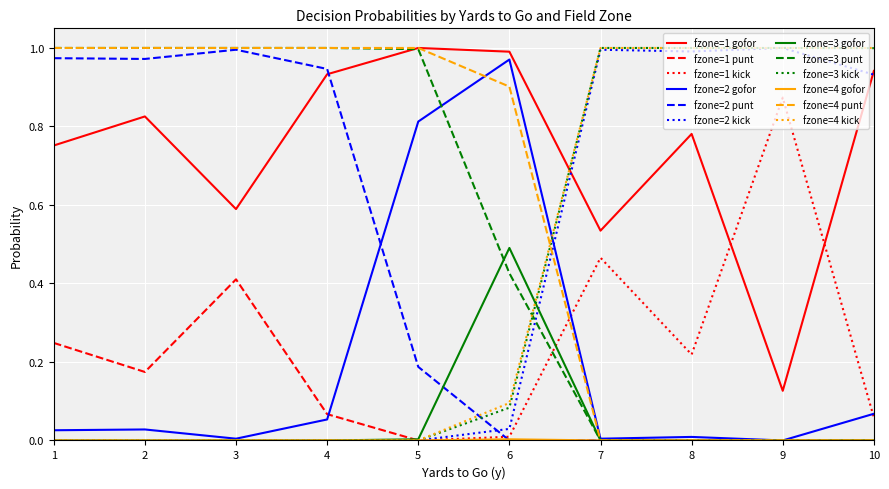

The fzone=1 gofor series shows 0.6 at 3. True or false?

True